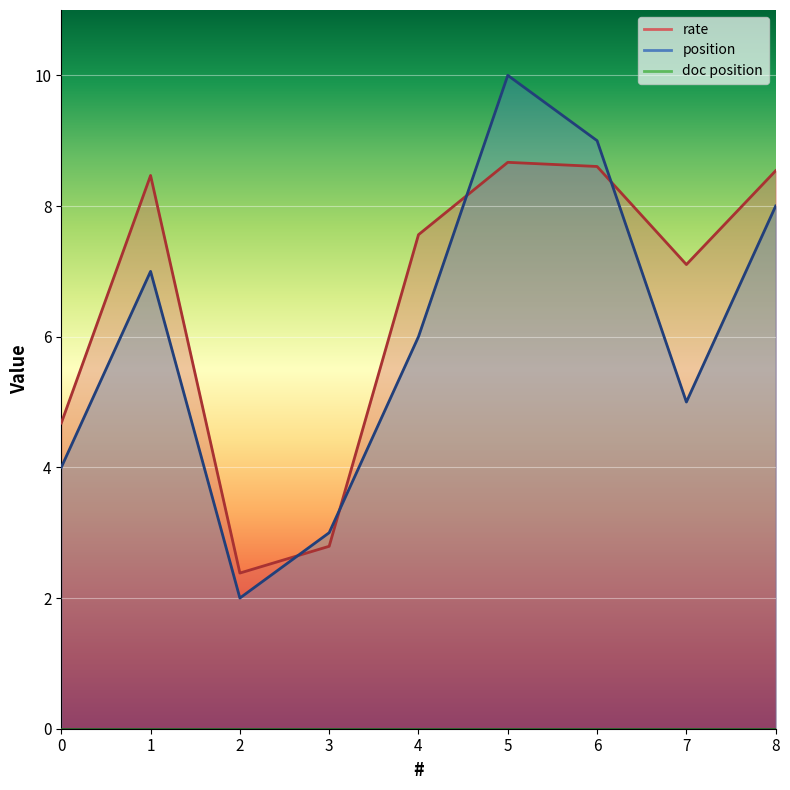

List the labels in order of position value, smallest first.

2, 3, 0, 7, 4, 1, 8, 6, 5